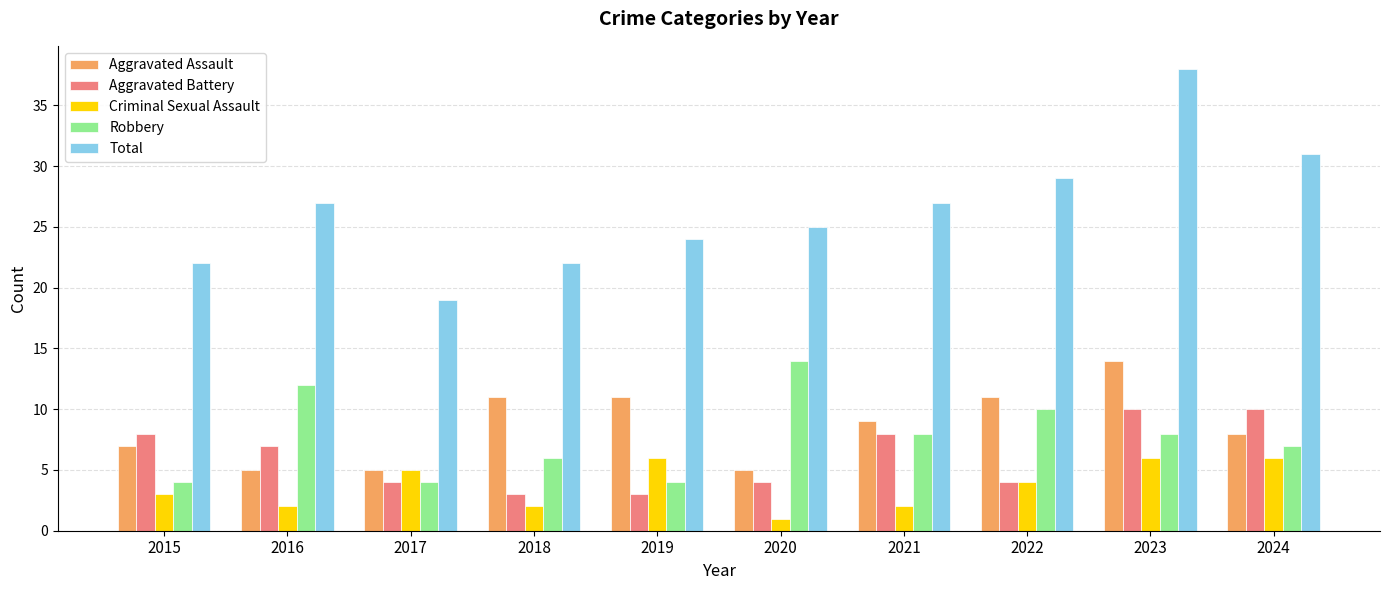

What is the spread (max minus min) of values at 2019?

21